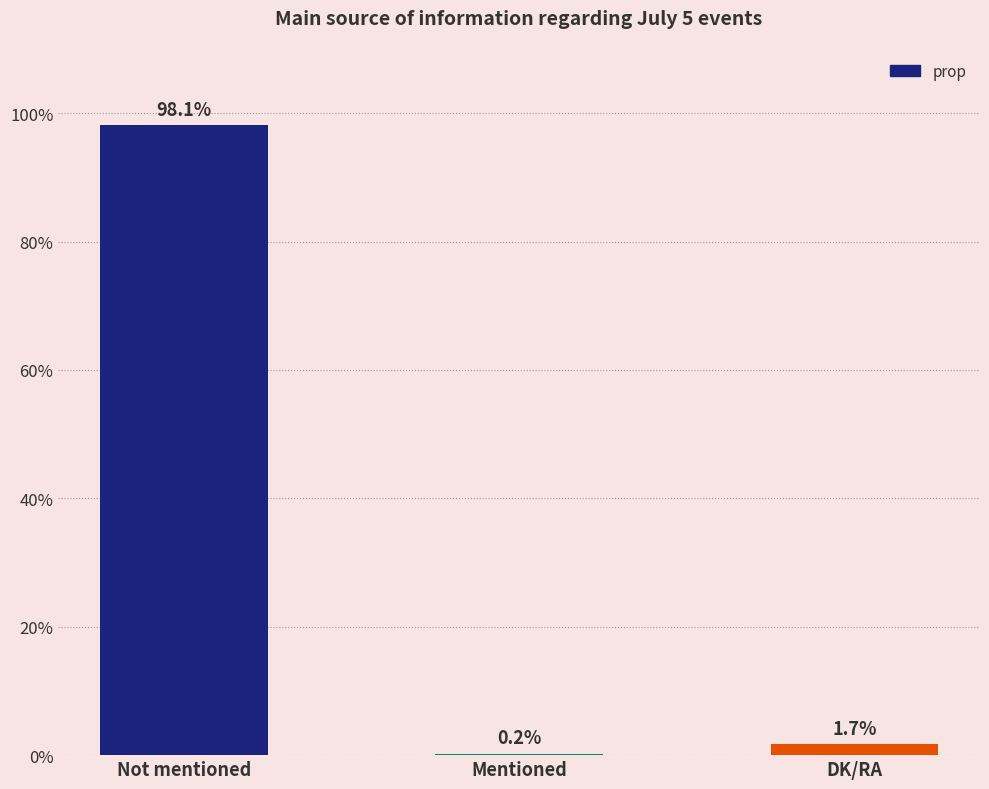

What is the change in value from Not mentioned to DK/RA?

-96.4